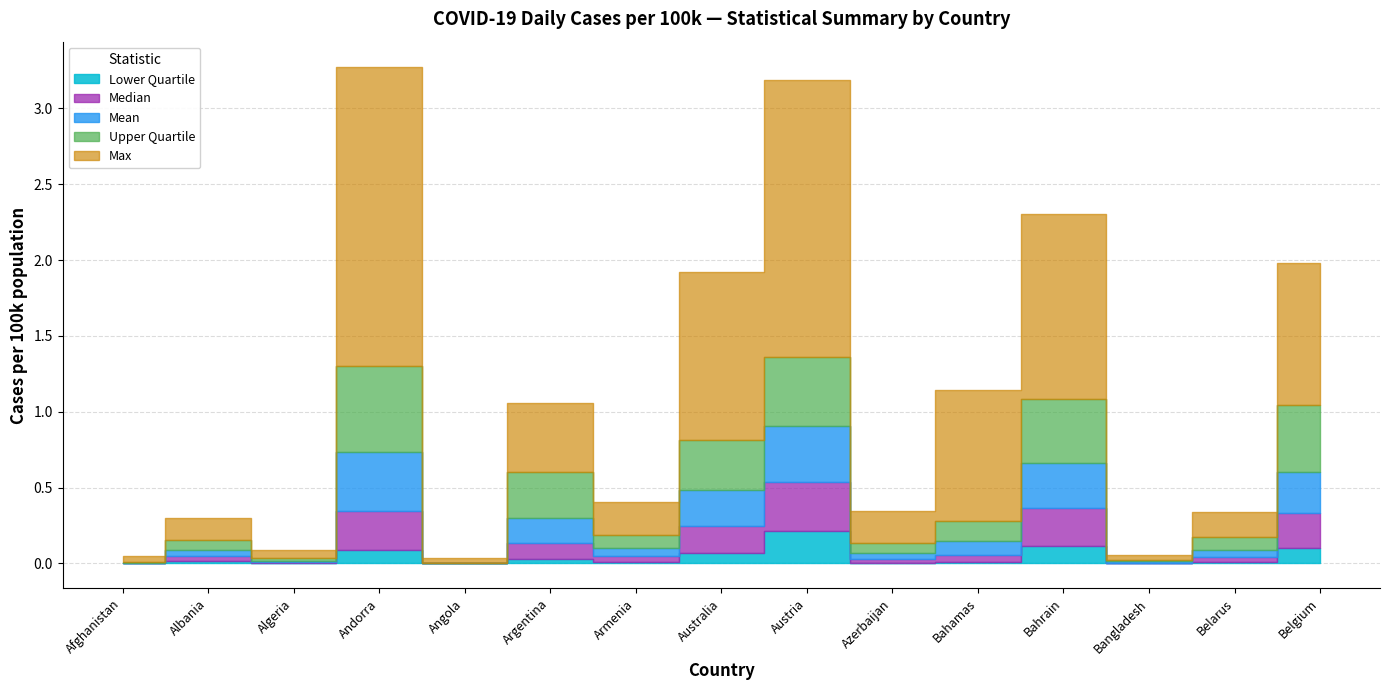

True or false: median and lower_quartile cross at least once.

False